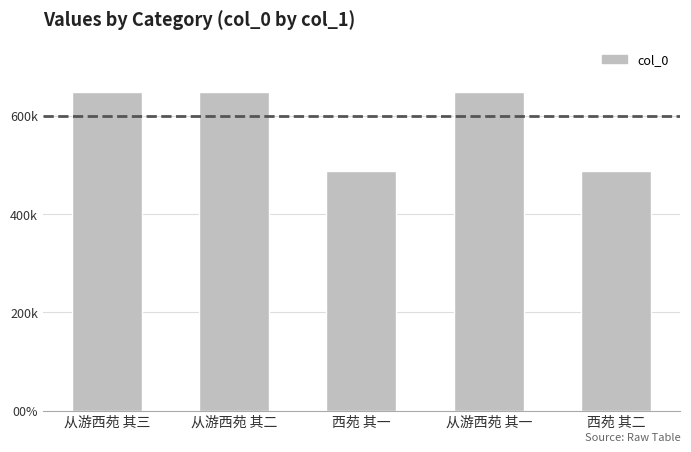

What is the sum of the values at 西苑 其二 and 从游西苑 其一?

1137501